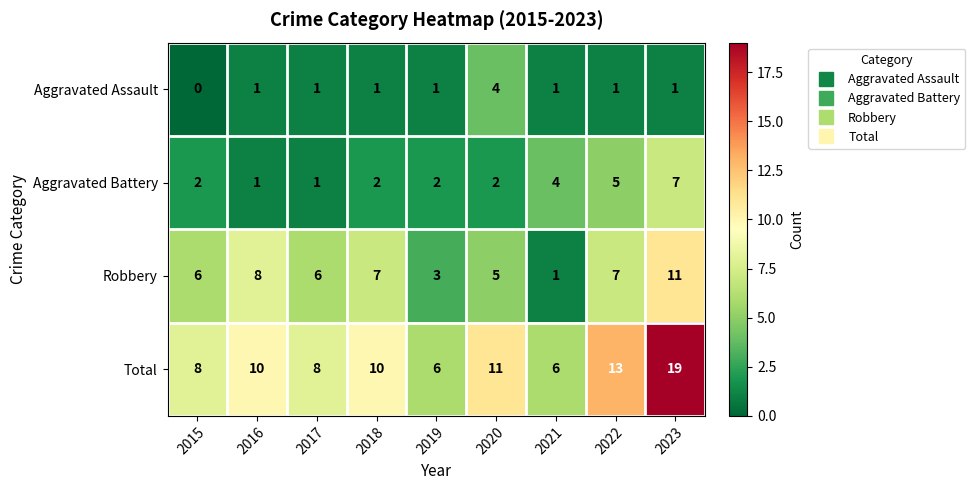

How many Aggravated Battery values are between 2 and 4?

5